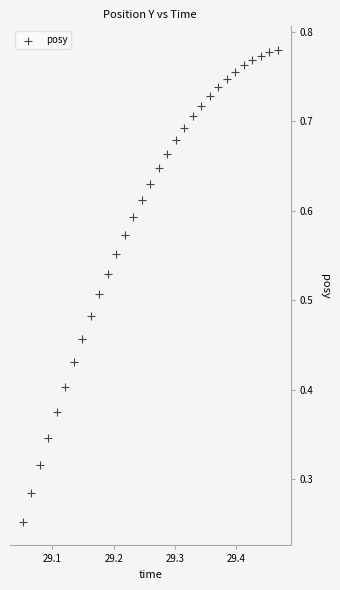

How many points are shown in the scatter plot?

31